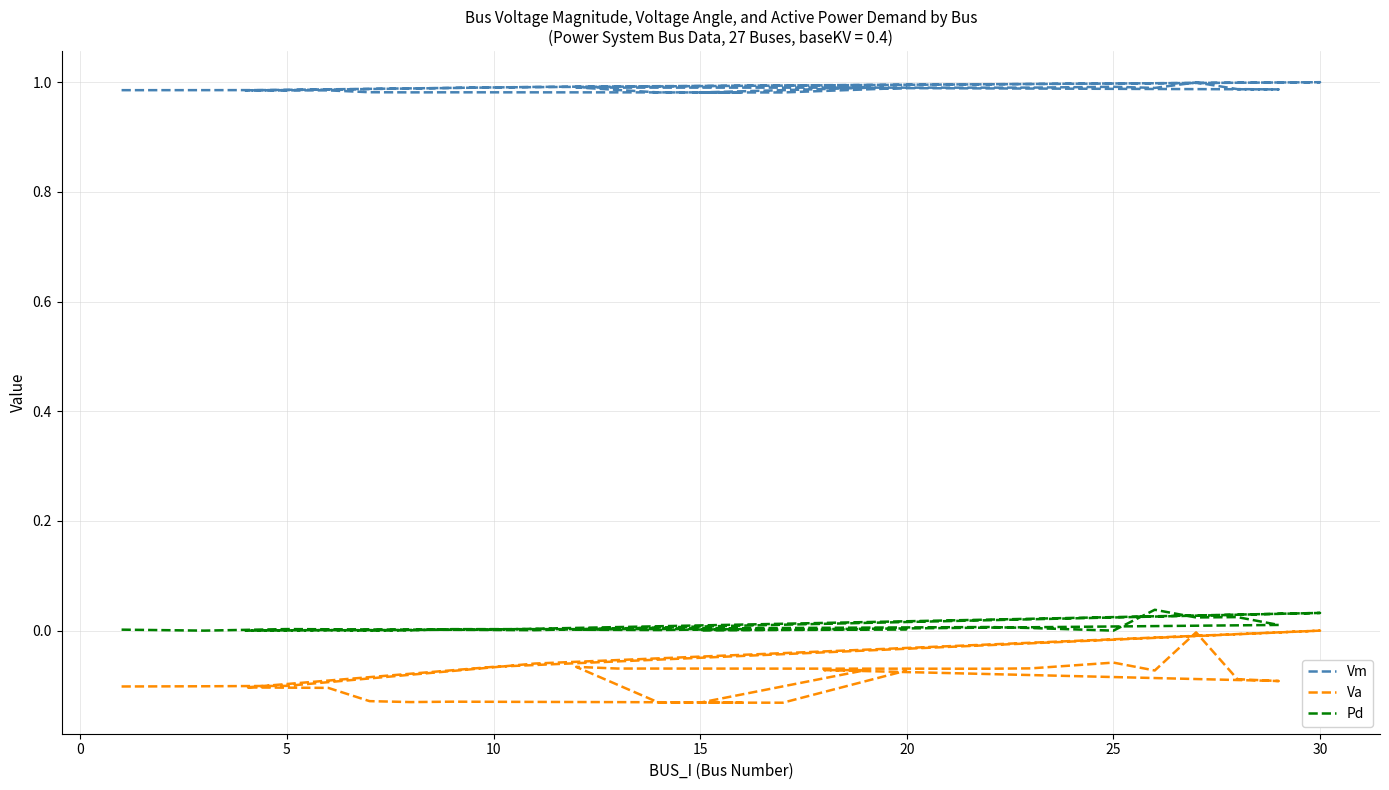

Reading left to right, extract all data points from this chart.

Vm: 1.0	1.0	1.0	1.0	1.0	1.0	1.0	1.0	1.0	1.0	1.0	1.0	1.0	1.0	1.0	1.0	1.0	1.0	1.0	1.0	1.0	1.0	1.0	1.0	1.0	1.0	1.0
Va: -0.1	-0.1	-0.1	-0.1	0.0	-0.1	-0.1	-0.1	-0.1	-0.1	-0.1	-0.1	-0.1	-0.1	-0.1	-0.1	-0.1	-0.1	-0.1	-0.0	-0.1	-0.1	-0.1	-0.1	-0.1	-0.1	-0.1
Pd: 0.0	0.0	0.0	0.0	0.0	0.0	0.0	0.0	0.0	0.0	0.0	0.0	0.0	0.0	0.0	0.0	0.0	0.0	0.0	0.0	0.0	0.0	0.0	0.0	0.0	0.0	0.0